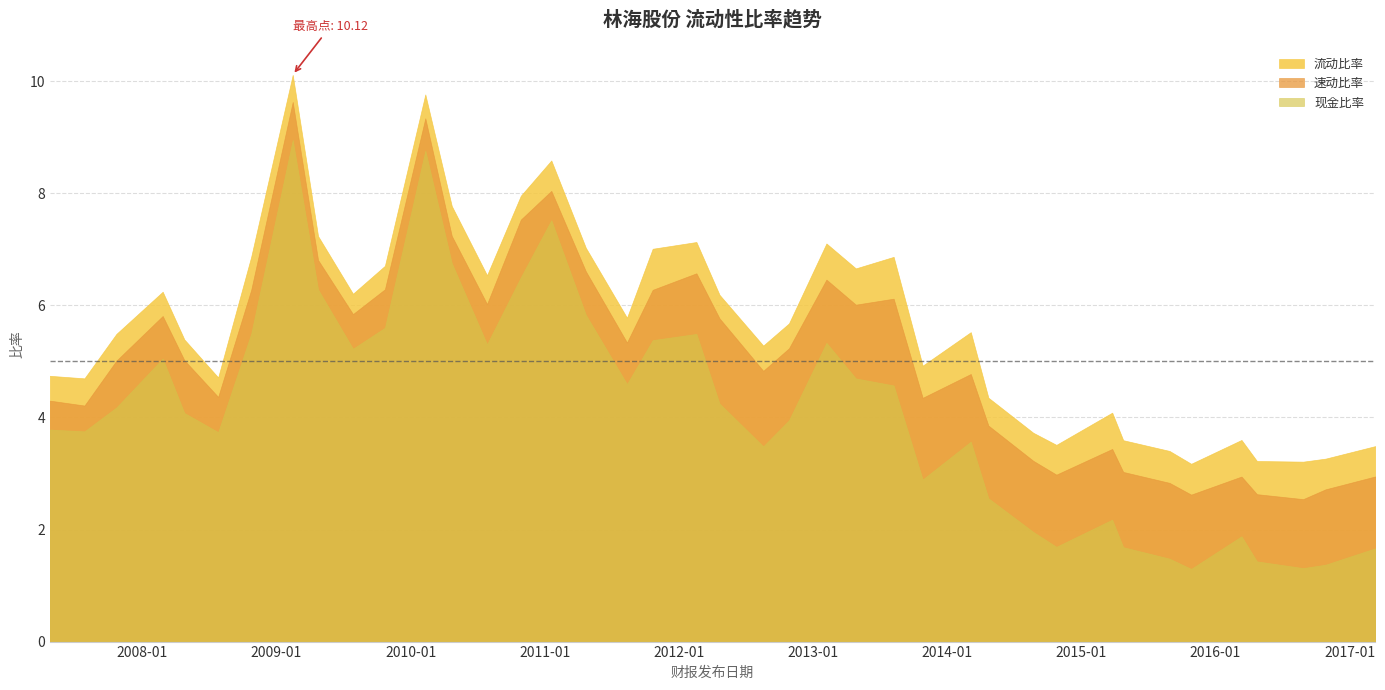

Reading left to right, list all the values displayed in this chart.

流动比率: 4.7	4.7	5.5	6.2	5.4	4.7	6.9	10.1	7.2	6.2	6.7	9.8	7.8	6.5	8.0	8.6	7.0	5.8	7.0	7.1	6.2	5.3	5.7	7.1	6.7	6.9	4.9	5.5	4.4	3.7	3.5	4.1	3.6	3.4	3.2	3.6	3.2	3.2	3.3	3.5
速动比率: 4.3	4.2	5.0	5.8	5.0	4.4	6.3	9.6	6.8	5.8	6.3	9.3	7.2	6.0	7.5	8.0	6.6	5.3	6.3	6.6	5.8	4.8	5.2	6.5	6.0	6.1	4.4	4.8	3.9	3.2	3.0	3.4	3.0	2.8	2.6	2.9	2.6	2.5	2.7	2.9
现金比率: 3.8	3.8	4.2	5.1	4.1	3.7	5.5	9.0	6.3	5.2	5.6	8.8	6.8	5.3	6.5	7.5	5.8	4.6	5.4	5.5	4.2	3.5	4.0	5.3	4.7	4.6	2.9	3.6	2.6	2.0	1.7	2.2	1.7	1.5	1.3	1.9	1.4	1.3	1.4	1.7